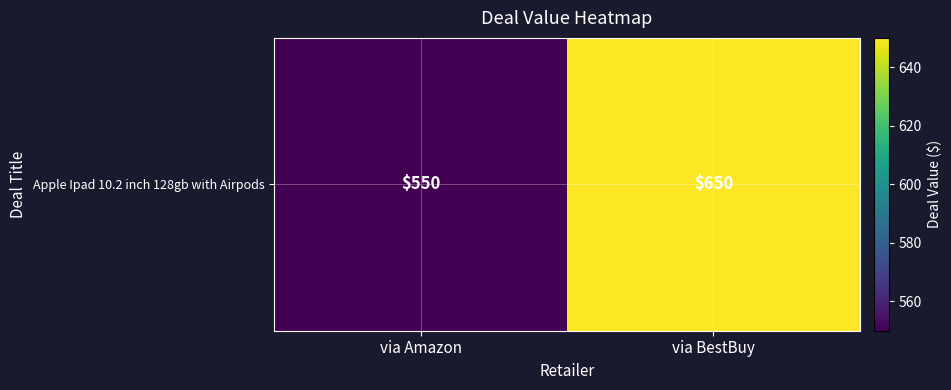

What is the sum of the values at via BestBuy and via Amazon?

1200